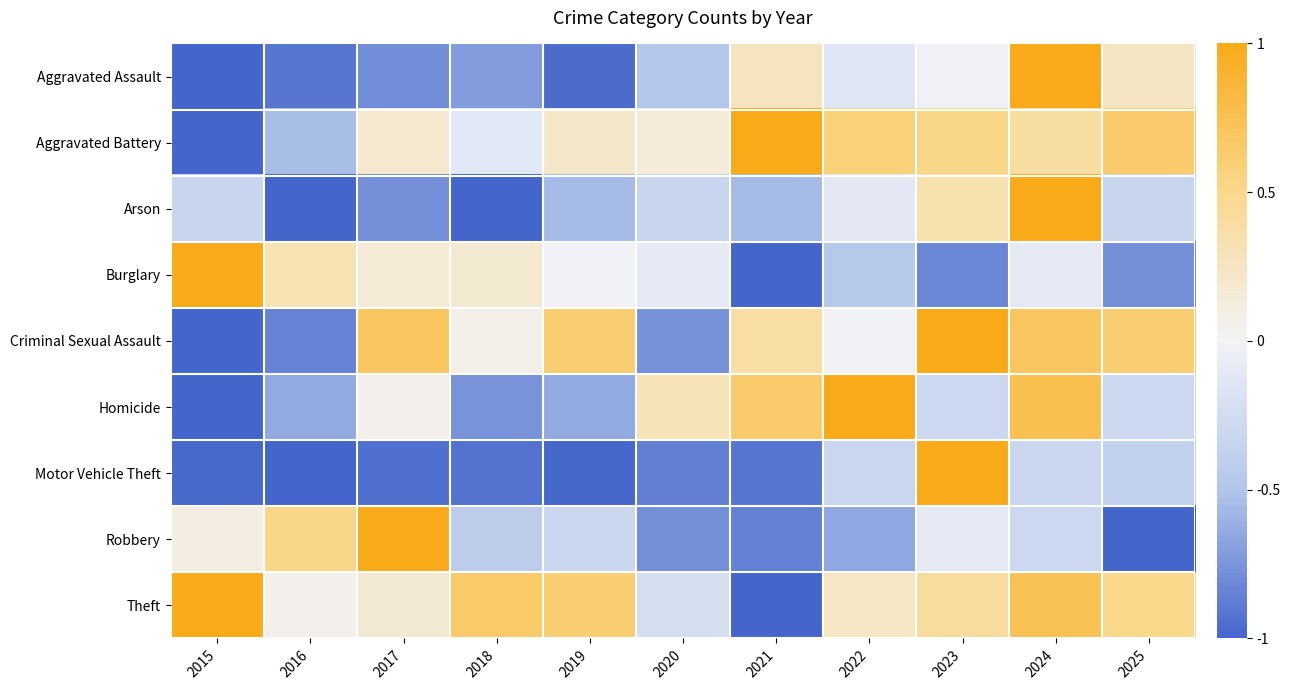

Reading left to right, list all the values displayed in this chart.

Aggravated Assault: 2015=-1.0	2016=-0.9	2017=-0.8	2018=-0.7	2019=-1.0	2020=-0.5	2021=0.3	2022=-0.1	2023=-0.0	2024=1.0	2025=0.2
Aggravated Battery: 2015=-1.0	2016=-0.5	2017=0.2	2018=-0.1	2019=0.2	2020=0.1	2021=1.0	2022=0.6	2023=0.5	2024=0.4	2025=0.6
Arson: 2015=-0.3	2016=-1.0	2017=-0.8	2018=-1.0	2019=-0.6	2020=-0.3	2021=-0.6	2022=-0.1	2023=0.3	2024=1.0	2025=-0.3
Burglary: 2015=1.0	2016=0.3	2017=0.2	2018=0.2	2019=-0.0	2020=-0.1	2021=-1.0	2022=-0.5	2023=-0.8	2024=-0.1	2025=-0.8
Criminal Sexual Assault: 2015=-1.0	2016=-0.8	2017=0.7	2018=0.1	2019=0.6	2020=-0.8	2021=0.4	2022=0.0	2023=1.0	2024=0.7	2025=0.6
Homicide: 2015=-1.0	2016=-0.6	2017=0.1	2018=-0.8	2019=-0.6	2020=0.3	2021=0.6	2022=1.0	2023=-0.3	2024=0.8	2025=-0.3
Motor Vehicle Theft: 2015=-1.0	2016=-1.0	2017=-0.9	2018=-0.9	2019=-1.0	2020=-0.9	2021=-0.9	2022=-0.3	2023=1.0	2024=-0.3	2025=-0.4
Robbery: 2015=0.1	2016=0.5	2017=1.0	2018=-0.4	2019=-0.3	2020=-0.8	2021=-0.9	2022=-0.7	2023=-0.1	2024=-0.3	2025=-1.0
Theft: 2015=1.0	2016=0.1	2017=0.2	2018=0.7	2019=0.6	2020=-0.2	2021=-1.0	2022=0.2	2023=0.4	2024=0.7	2025=0.5